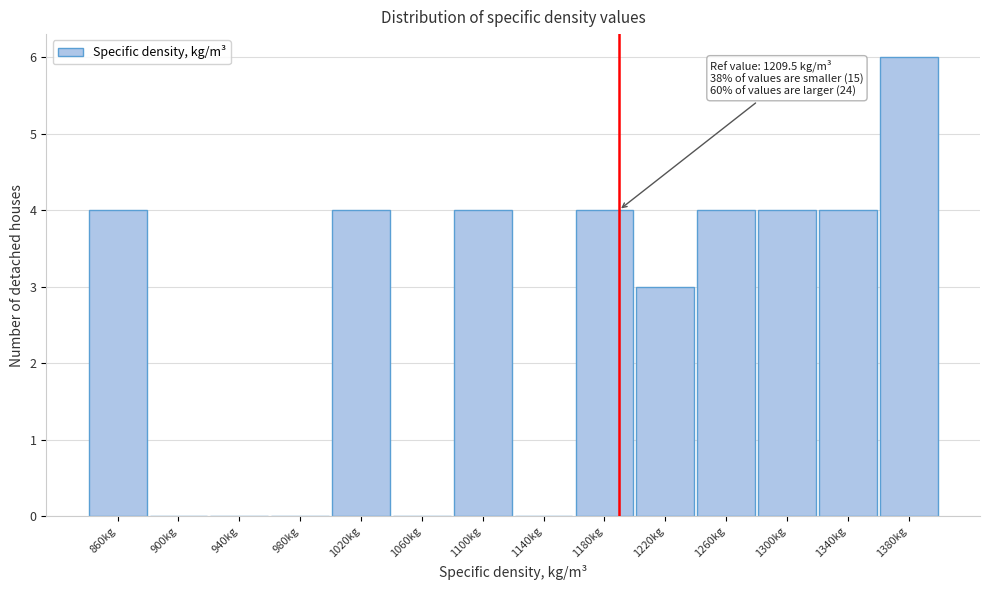

Reading left to right, extract all data points from this chart.

860kg=4	900kg=0	940kg=0	980kg=0	1020kg=4	1060kg=0	1100kg=4	1140kg=0	1180kg=4	1220kg=3	1260kg=4	1300kg=4	1340kg=4	1380kg=6